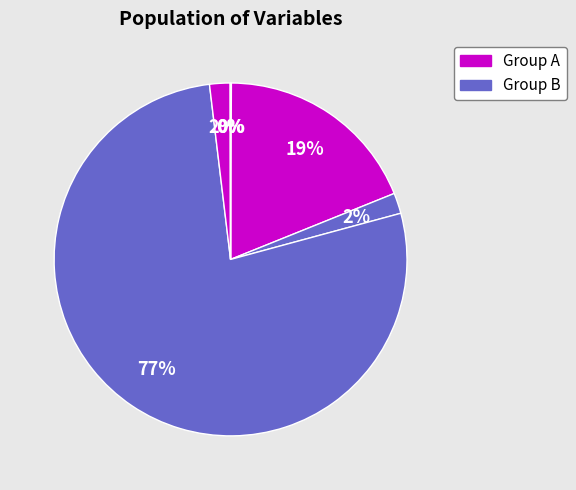

How many slices are in this pie chart?

6